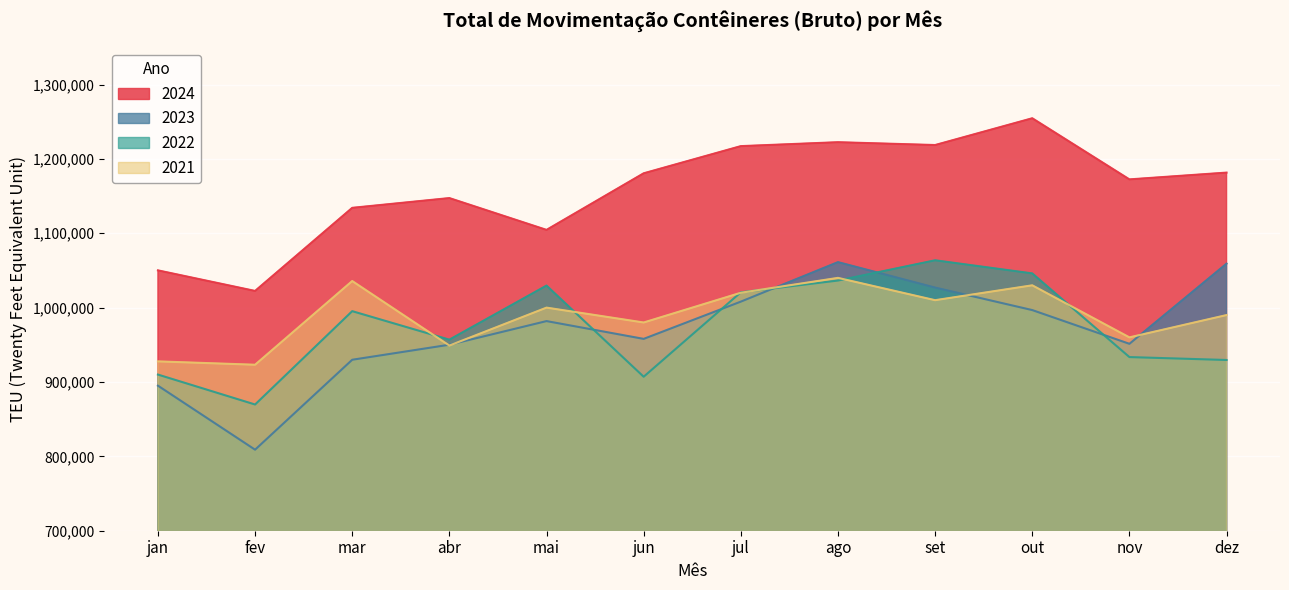

What is the average value of the 2022 series?

974859.4